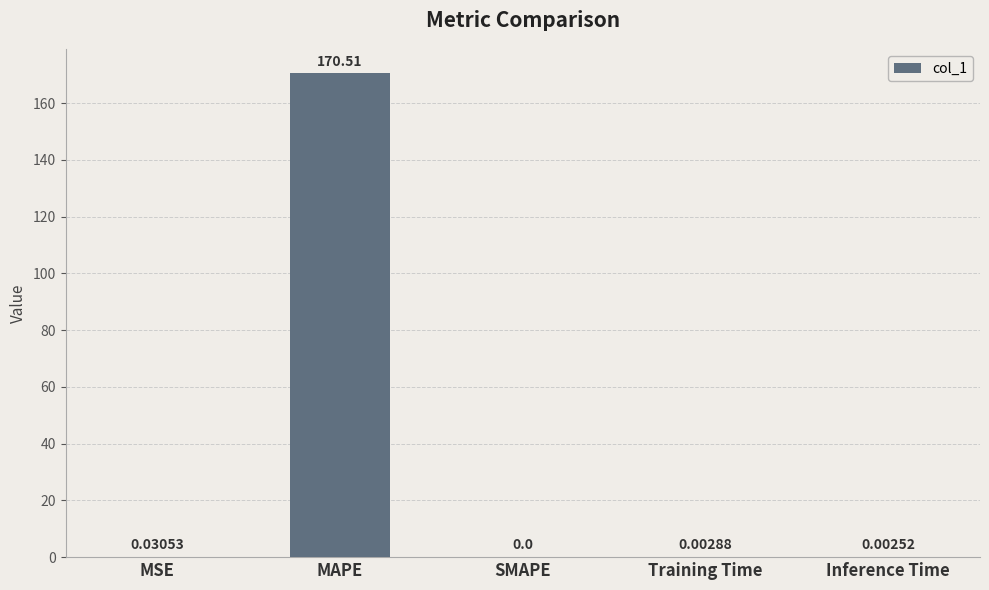

What is the maximum value shown in the chart?

170.5